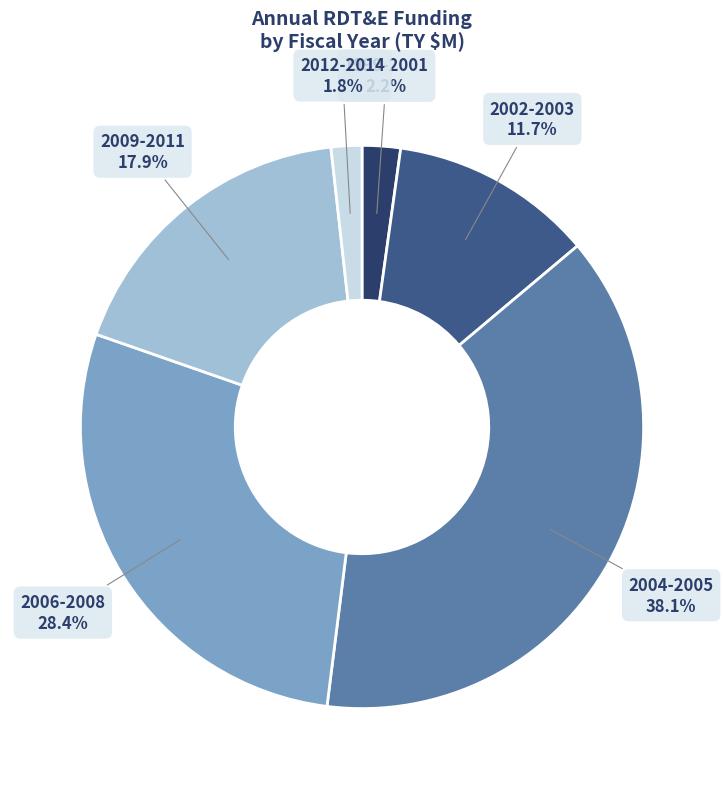

Count the number of slices in the pie.

6